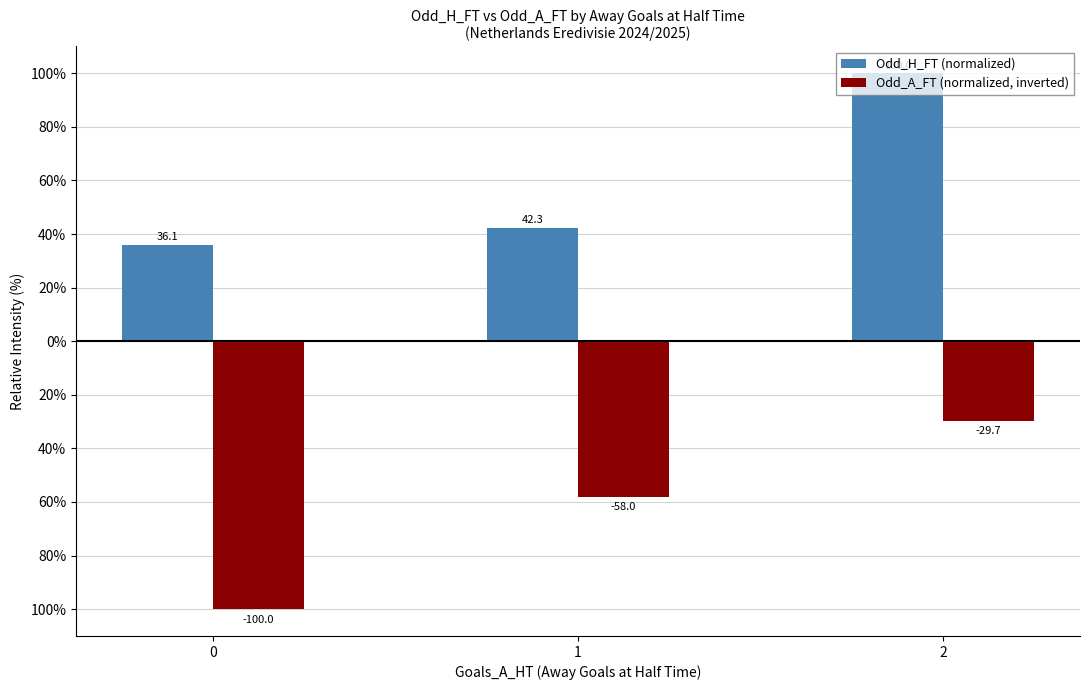

Does the chart contain stacked bars?

No